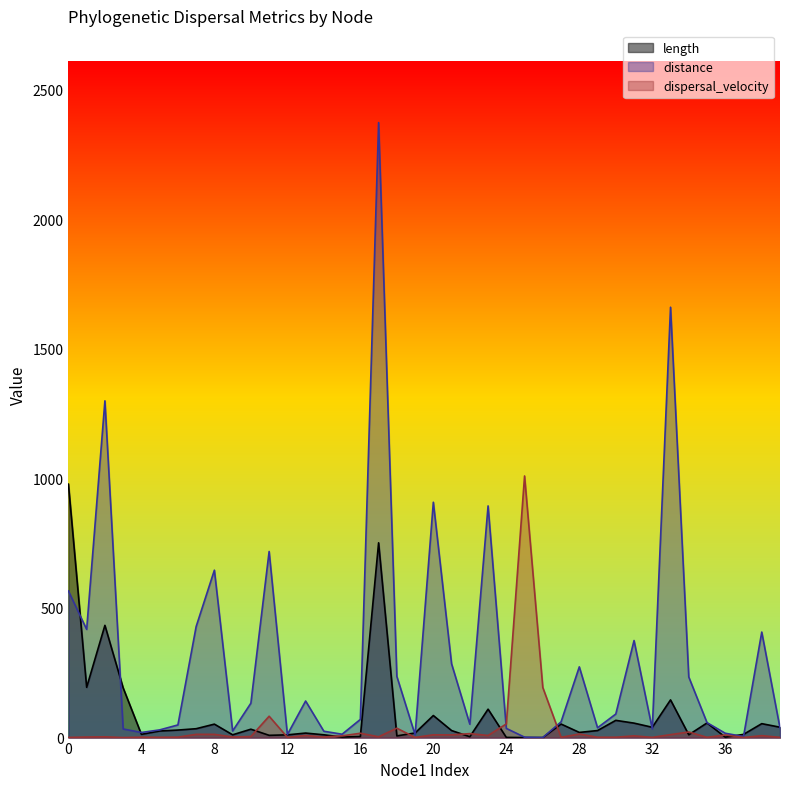

Which series has the largest total across all categories?

distance